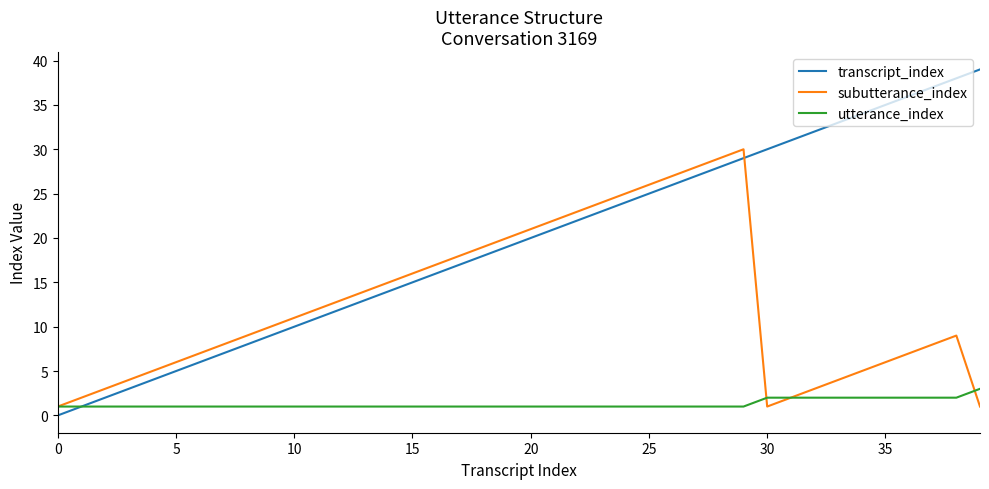

Rank the series by their average value, from highest to lowest.

transcript_index, subutterance_index, utterance_index